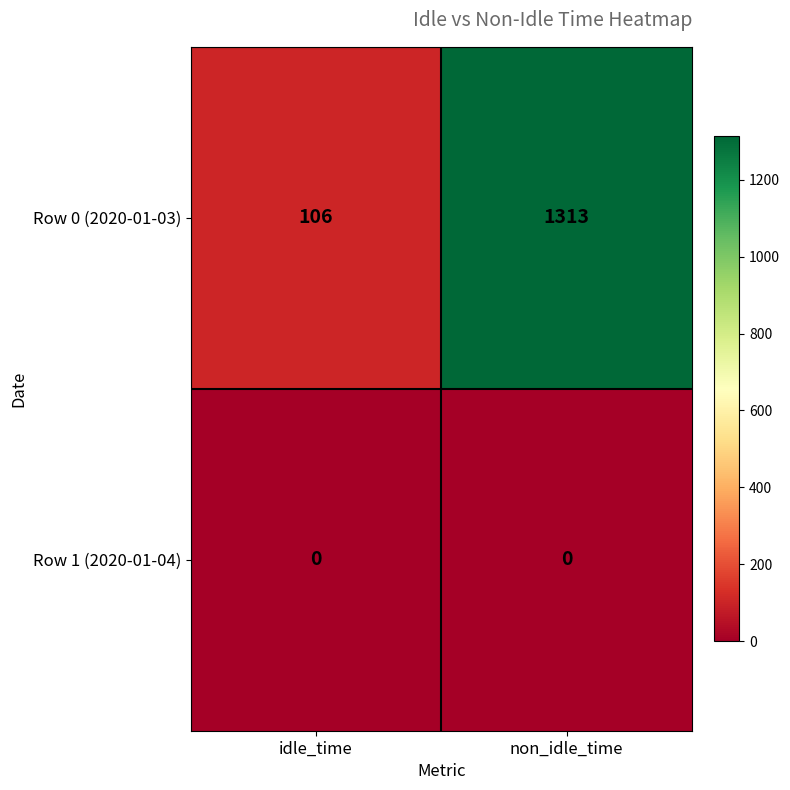

What is the total value across all series at idle_time?

106